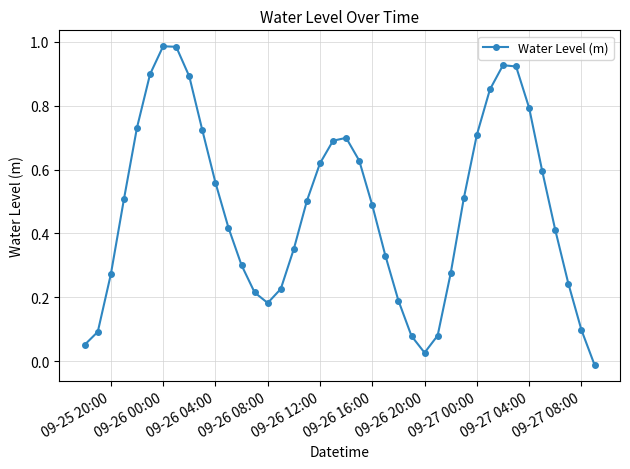

How many interior local valleys (lower than both neighbors) does the data have?

2